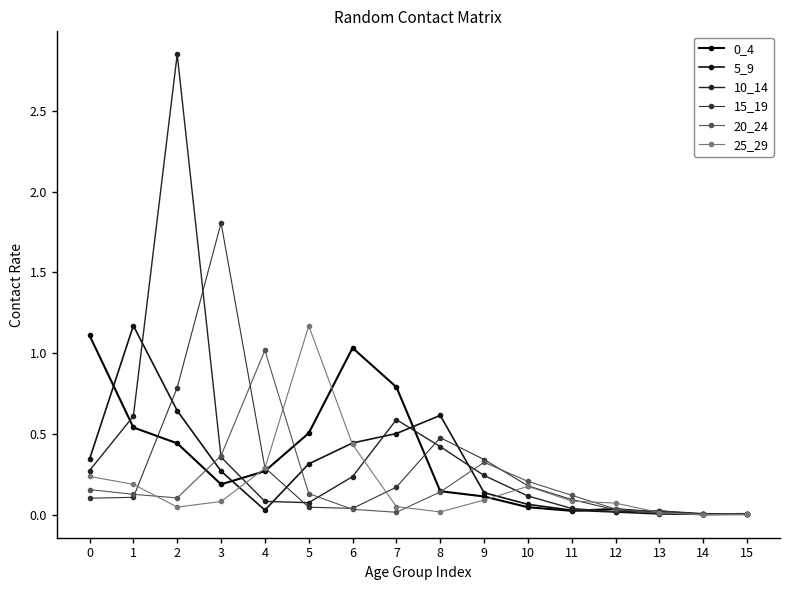

Reading left to right, transcribe all the data shown in this chart.

0_4: 1.1	0.5	0.4	0.2	0.3	0.5	1.0	0.8	0.1	0.1	0.0	0.0	0.0	0.0	0.0	0.0
5_9: 0.3	1.2	0.6	0.3	0.0	0.3	0.4	0.5	0.6	0.1	0.1	0.0	0.0	0.0	0.0	0.0
10_14: 0.3	0.6	2.8	0.4	0.1	0.1	0.2	0.6	0.4	0.2	0.1	0.0	0.0	0.0	0.0	0.0
15_19: 0.1	0.1	0.8	1.8	0.3	0.0	0.0	0.2	0.5	0.3	0.2	0.1	0.0	0.0	0.0	0.0
20_24: 0.2	0.1	0.1	0.4	1.0	0.1	0.0	0.0	0.1	0.3	0.2	0.1	0.0	0.0	0.0	0.0
25_29: 0.2	0.2	0.0	0.1	0.3	1.2	0.4	0.1	0.0	0.1	0.2	0.1	0.1	0.0	0.0	0.0